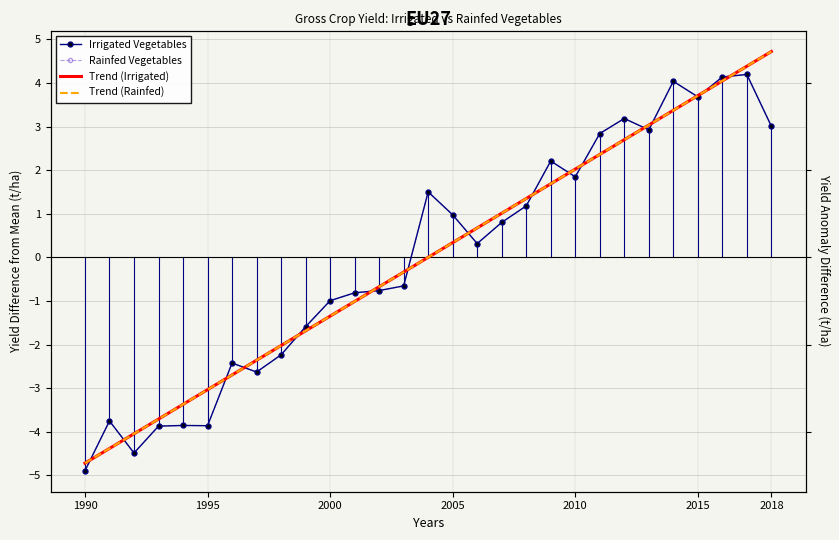

What position from the right is 2000?

19